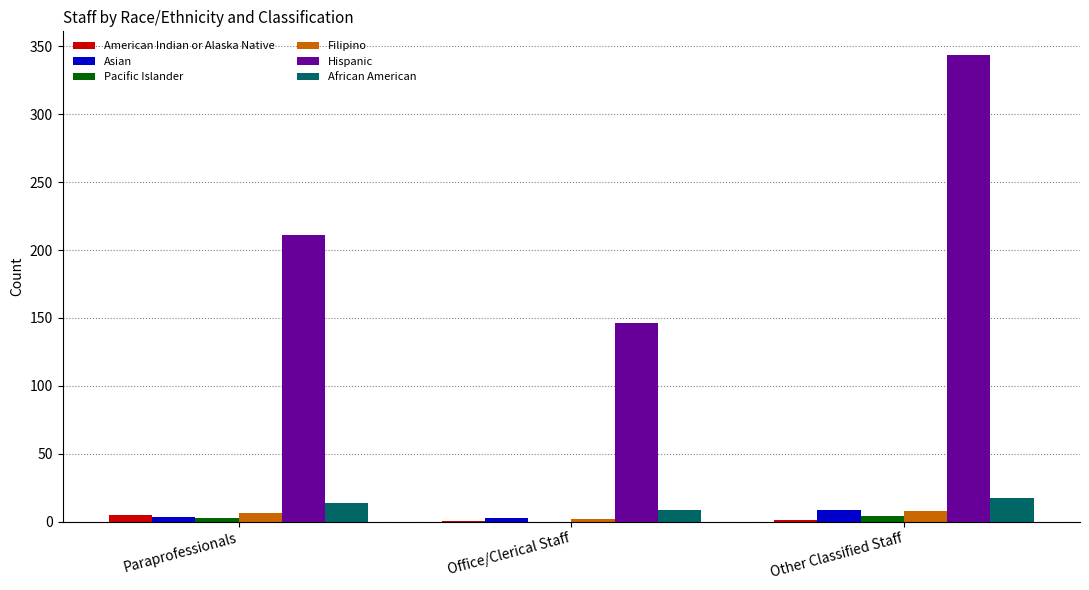

How many data points in Asian are above 3?

2